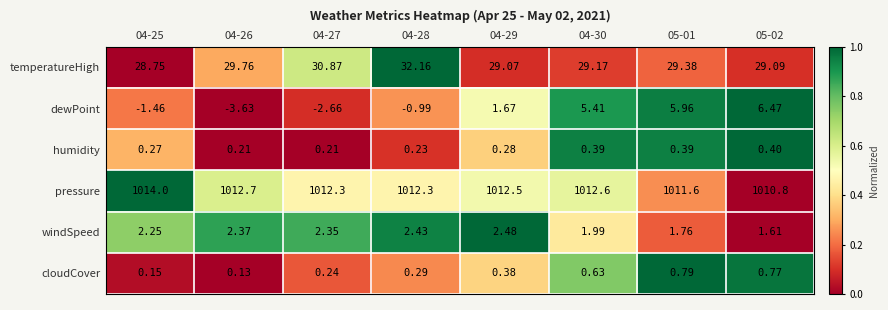

What is the spread (max minus min) of values at 04-29?

1012.2